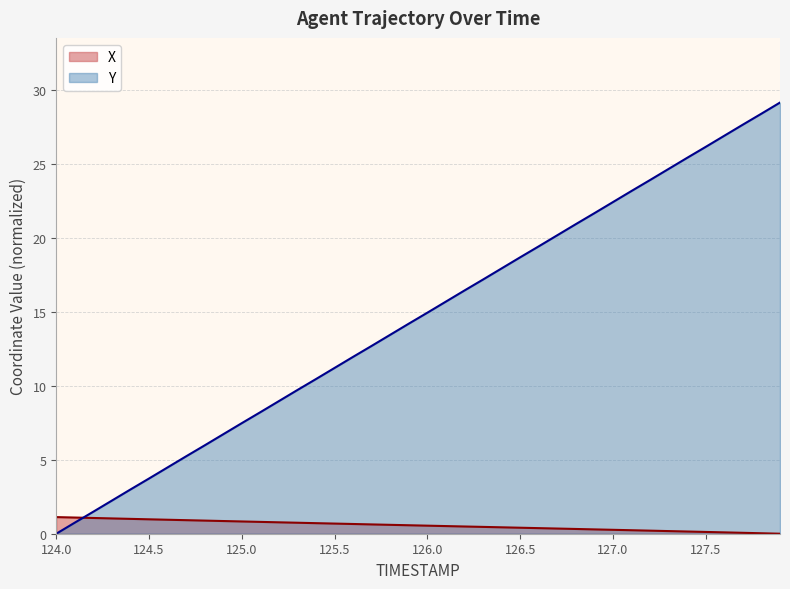

Reading left to right, what are all the values shown in this chart?

X: 124.0=1.1	124.1=1.1	124.2=1.1	124.3=1.0	124.4=1.0	124.5=1.0	124.6=0.9	124.7=0.9	124.8=0.9	124.9=0.9	125.0=0.8	125.1=0.8	125.2=0.8	125.3=0.7	125.4=0.7	125.5=0.7	125.6=0.7	125.7=0.6	125.8=0.6	125.9=0.6	126.0=0.5	126.1=0.5	126.2=0.5	126.3=0.5	126.4=0.4	126.5=0.4	126.6=0.4	126.7=0.3	126.8=0.3	126.9=0.3	127.0=0.3	127.1=0.2	127.2=0.2	127.3=0.2	127.4=0.1	127.5=0.1	127.6=0.1	127.7=0.1	127.8=0.0	127.9=0.0
Y: 124.0=0.0	124.1=0.8	124.2=1.5	124.3=2.2	124.4=3.0	124.5=3.7	124.6=4.5	124.7=5.2	124.8=6.0	124.9=6.7	125.0=7.5	125.1=8.2	125.2=9.0	125.3=9.7	125.4=10.5	125.5=11.2	125.6=12.0	125.7=12.7	125.8=13.4	125.9=14.2	126.0=14.9	126.1=15.7	126.2=16.4	126.3=17.2	126.4=17.9	126.5=18.7	126.6=19.4	126.7=20.2	126.8=20.9	126.9=21.7	127.0=22.4	127.1=23.2	127.2=23.9	127.3=24.6	127.4=25.4	127.5=26.1	127.6=26.9	127.7=27.6	127.8=28.4	127.9=29.1